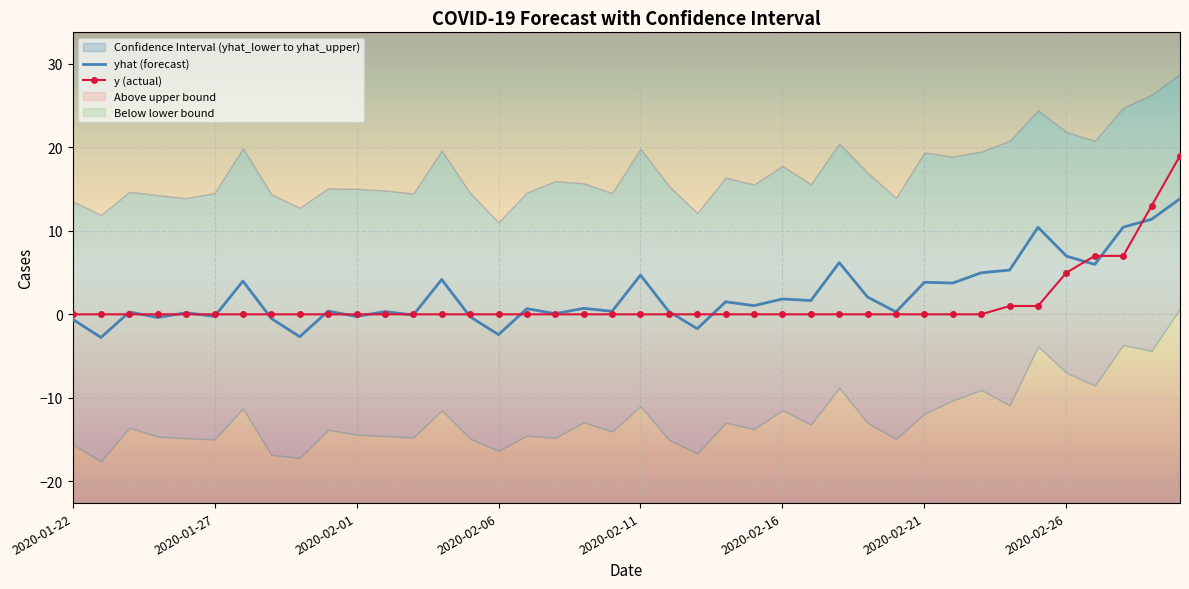

Reading left to right, what are all the values shown in this chart?

yhat: 2020-01-22=-0.6	2020-01-23=-2.8	2020-01-24=0.3	2020-01-25=-0.4	2020-01-26=0.2	2020-01-27=-0.2	2020-01-28=4.0	2020-01-29=-0.5	2020-01-30=-2.7	2020-01-31=0.4	2020-02-01=-0.3	2020-02-02=0.3	2020-02-03=-0.1	2020-02-04=4.2	2020-02-05=-0.3	2020-02-06=-2.4	2020-02-07=0.7	2020-02-08=0.1	2020-02-09=0.7	2020-02-10=0.4	2020-02-11=4.7	2020-02-12=0.3	2020-02-13=-1.7	2020-02-14=1.5	2020-02-15=1.0	2020-02-16=1.8	2020-02-17=1.6	2020-02-18=6.2	2020-02-19=2.1	2020-02-20=0.3	2020-02-21=3.8	2020-02-22=3.8	2020-02-23=5.0	2020-02-24=5.3	2020-02-25=10.4	2020-02-26=7.0	2020-02-27=6.0	2020-02-28=10.4	2020-02-29=11.4	2020-03-01=13.8
y: 2020-01-22=0.0	2020-01-23=0.0	2020-01-24=0.0	2020-01-25=0.0	2020-01-26=0.0	2020-01-27=0.0	2020-01-28=0.0	2020-01-29=0.0	2020-01-30=0.0	2020-01-31=0.0	2020-02-01=0.0	2020-02-02=0.0	2020-02-03=0.0	2020-02-04=0.0	2020-02-05=0.0	2020-02-06=0.0	2020-02-07=0.0	2020-02-08=0.0	2020-02-09=0.0	2020-02-10=0.0	2020-02-11=0.0	2020-02-12=0.0	2020-02-13=0.0	2020-02-14=0.0	2020-02-15=0.0	2020-02-16=0.0	2020-02-17=0.0	2020-02-18=0.0	2020-02-19=0.0	2020-02-20=0.0	2020-02-21=0.0	2020-02-22=0.0	2020-02-23=0.0	2020-02-24=1.0	2020-02-25=1.0	2020-02-26=5.0	2020-02-27=7.0	2020-02-28=7.0	2020-02-29=13.0	2020-03-01=19.0